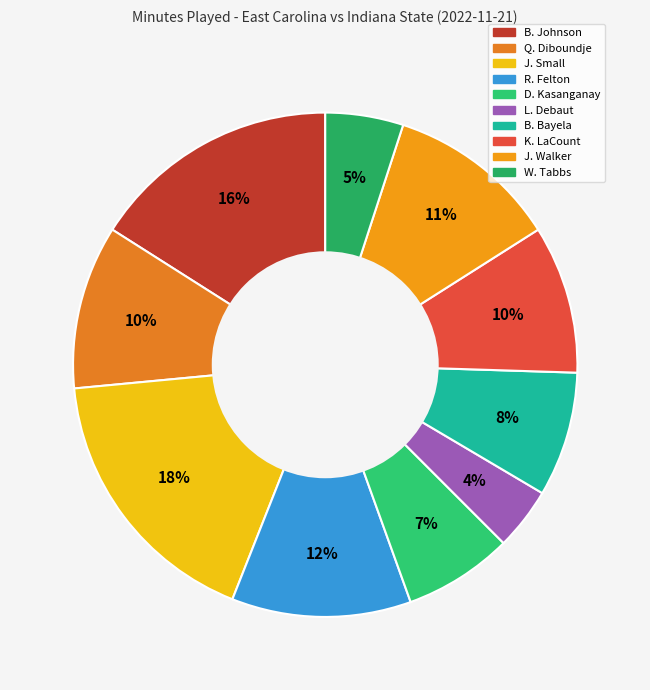

Rank the categories by value from highest to lowest.

J. Small, B. Johnson, R. Felton, J. Walker, Q. Diboundje, K. LaCount, B. Bayela, D. Kasanganay, W. Tabbs, L. Debaut